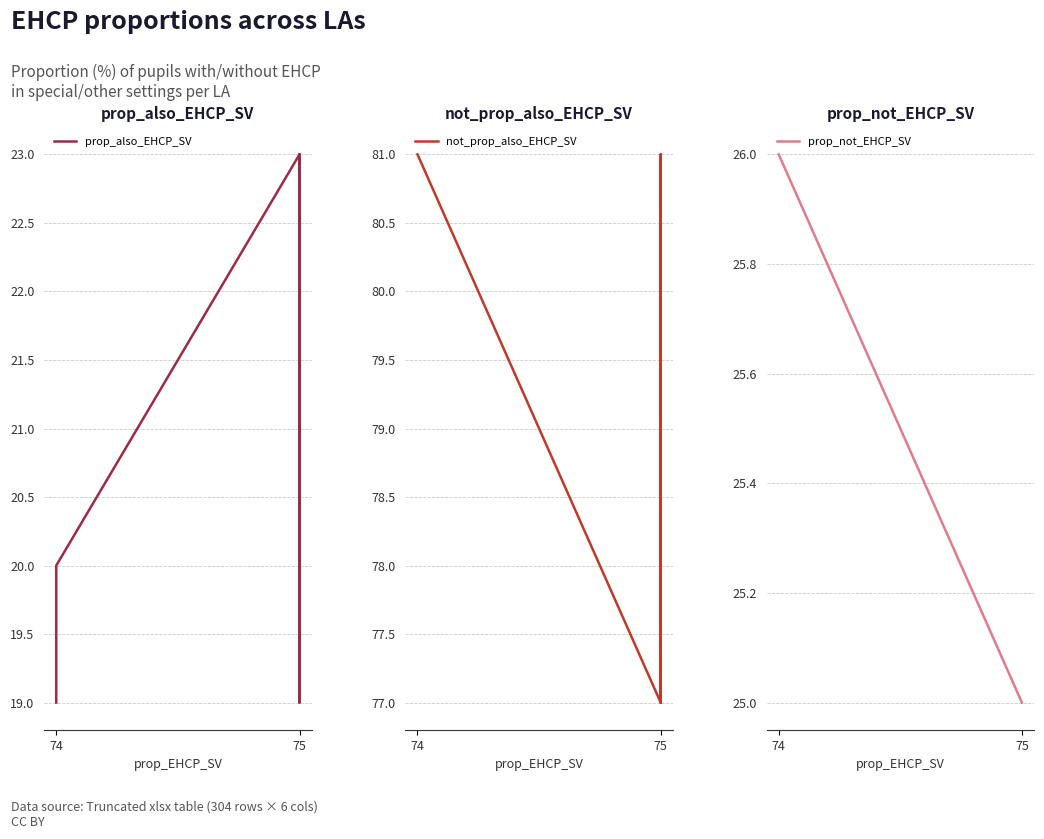

True or false: prop_also_EHCP_SV has more than 1 points higher than both neighbors.

True